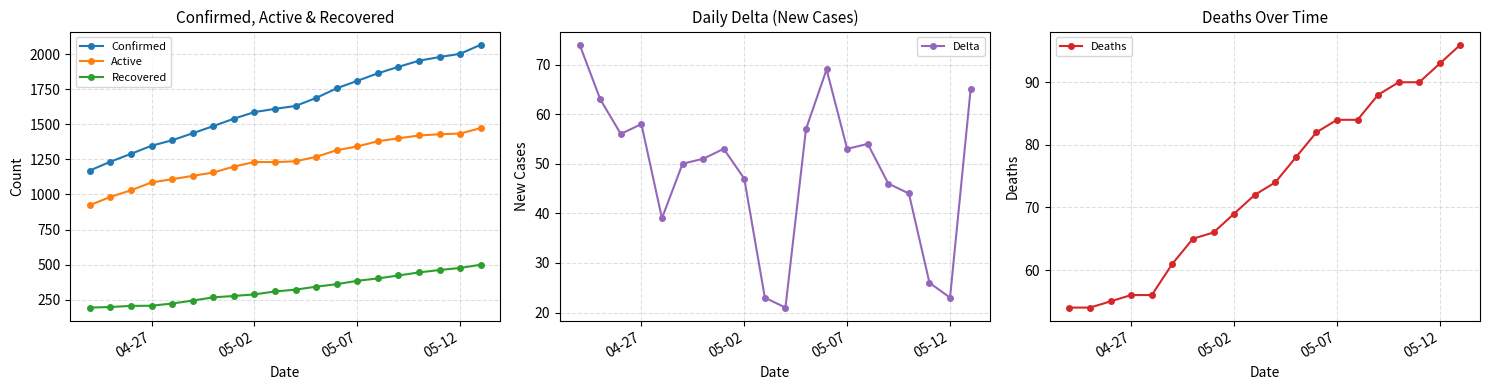

What is the sum of all Confirmed values?

32770